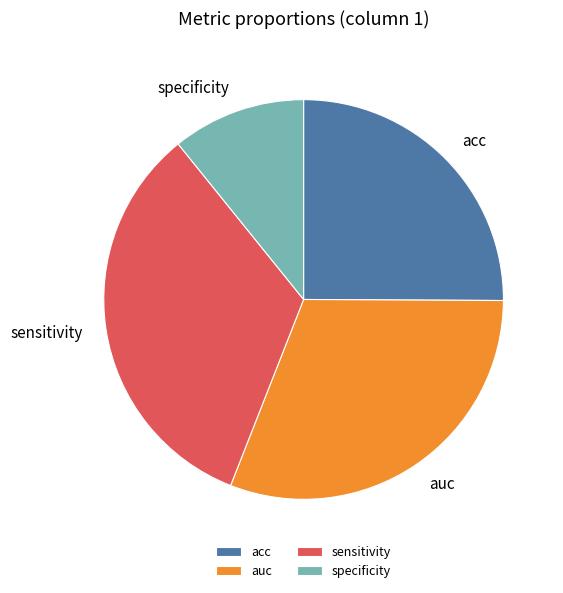

Is it true that sensitivity is 33% of the pie?

True